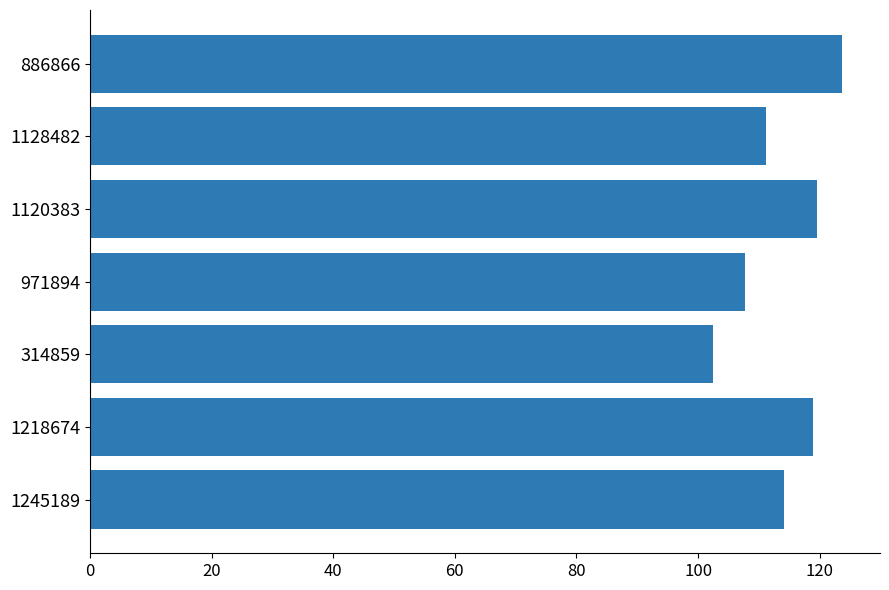

What is the greatest value displayed?

123.7